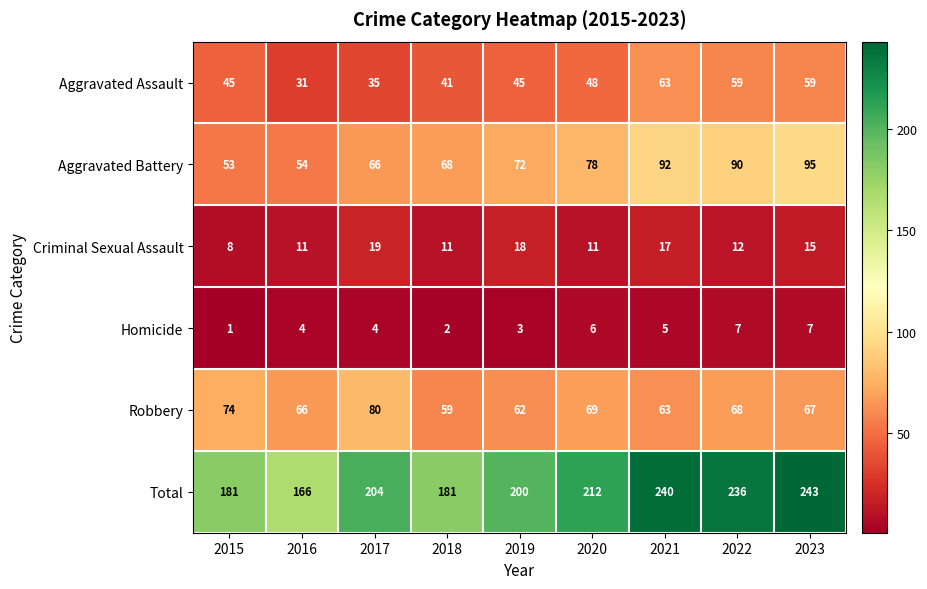

Where is Criminal Sexual Assault nearest to the value 13?

2022